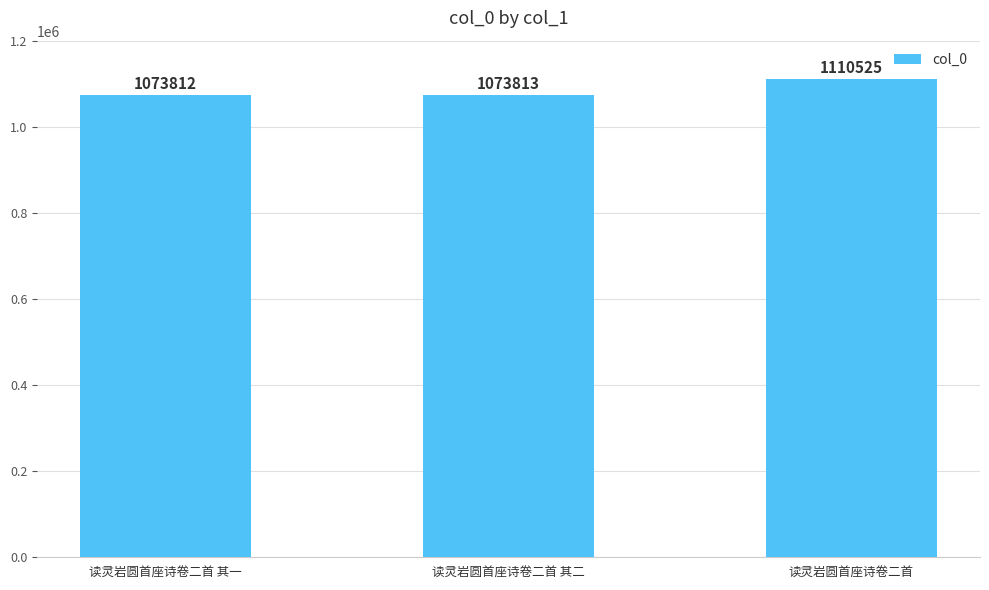

Reading left to right, transcribe all the data shown in this chart.

读灵岩圆首座诗卷二首 其一=1073812	读灵岩圆首座诗卷二首 其二=1073813	读灵岩圆首座诗卷二首=1110525